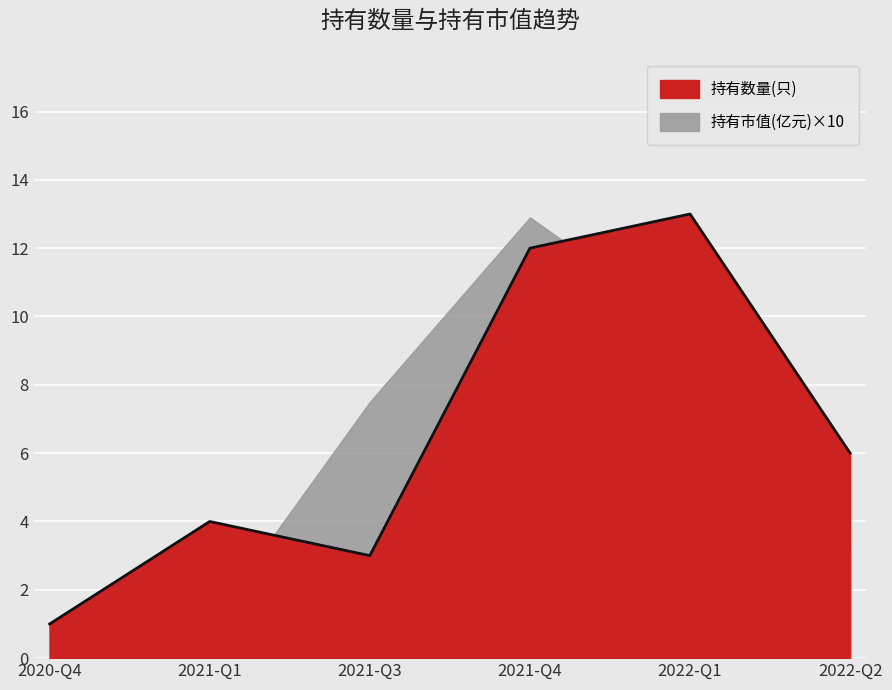

Rank the categories by value from highest to lowest.

2022-Q1, 2021-Q4, 2022-Q2, 2021-Q1, 2021-Q3, 2020-Q4